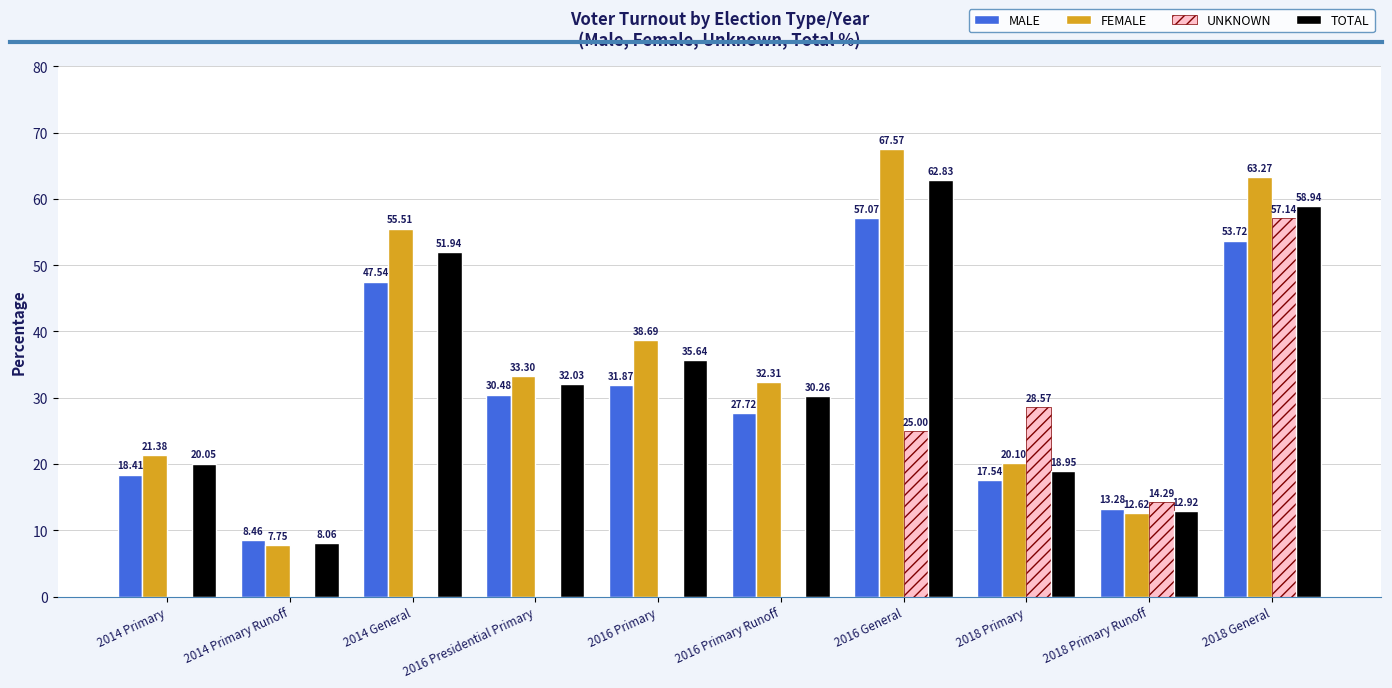

Which series changed the most between 2016 General and 2018 Primary?

FEMALE